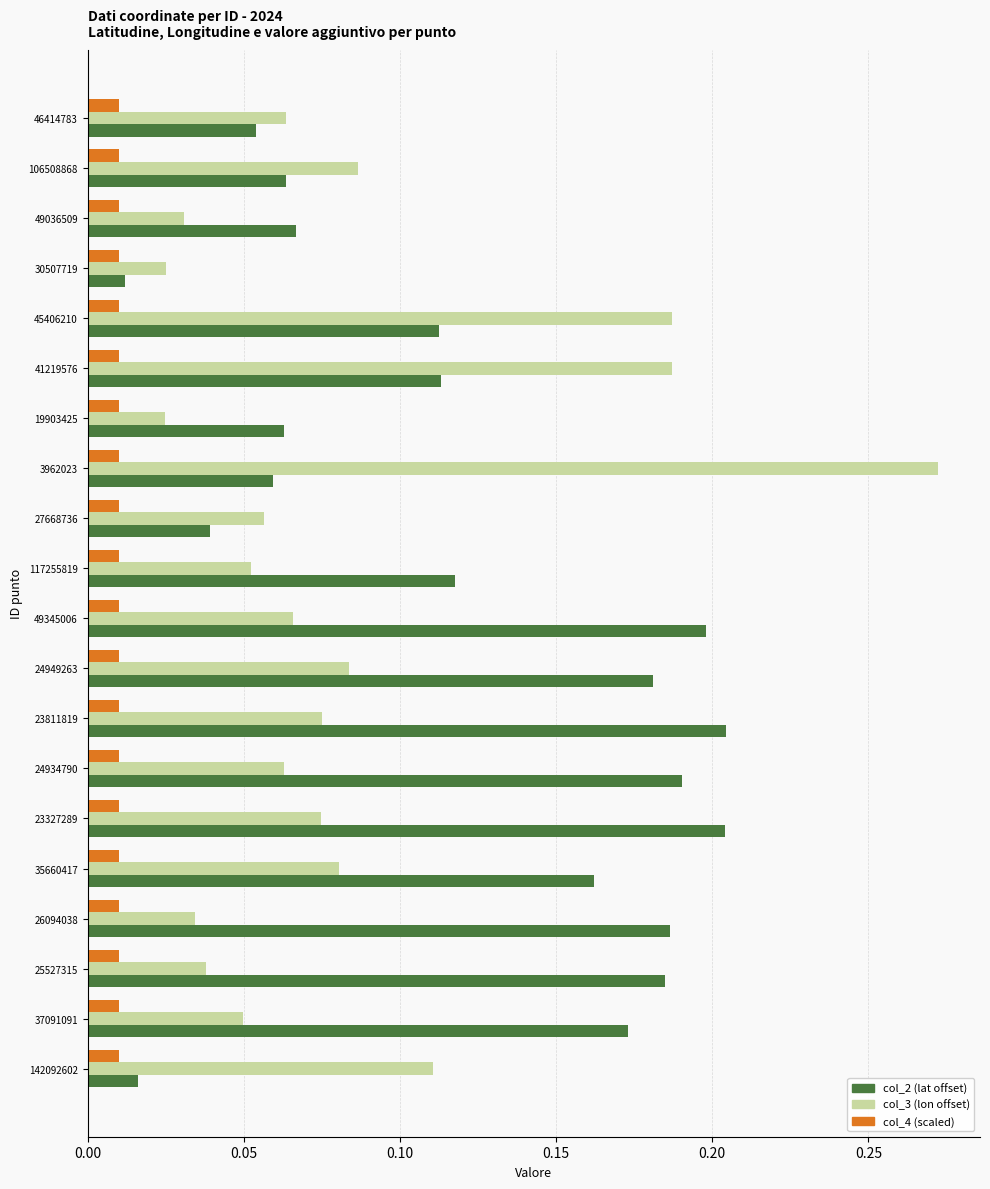

How many data points does each series have?

20